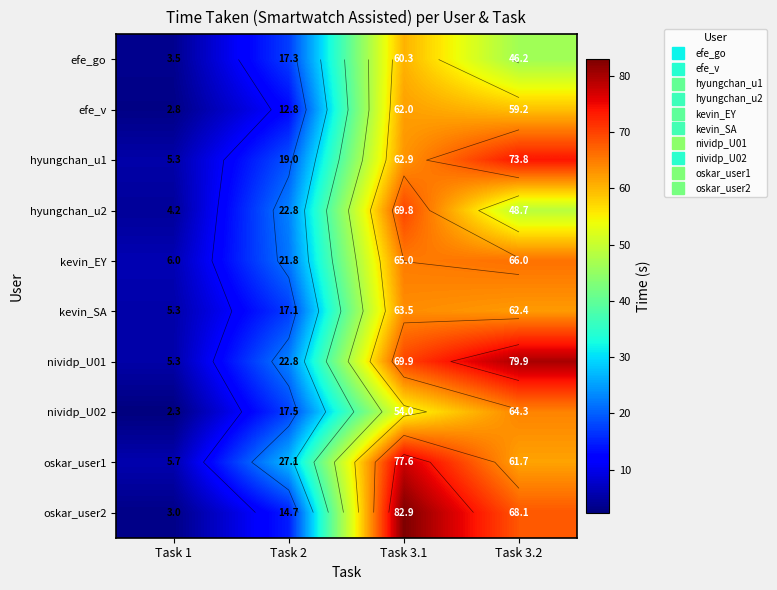

Between Task 3.1 and Task 3.2, which series saw the biggest shift?

hyungchan_u2